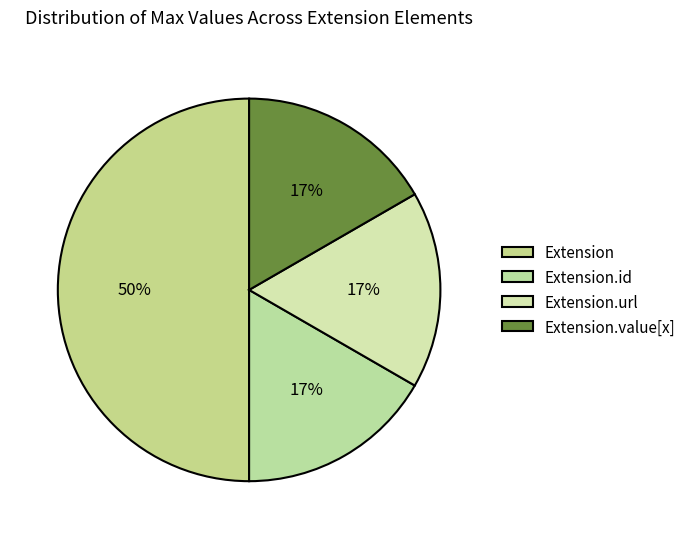

How many slices are in this pie chart?

4